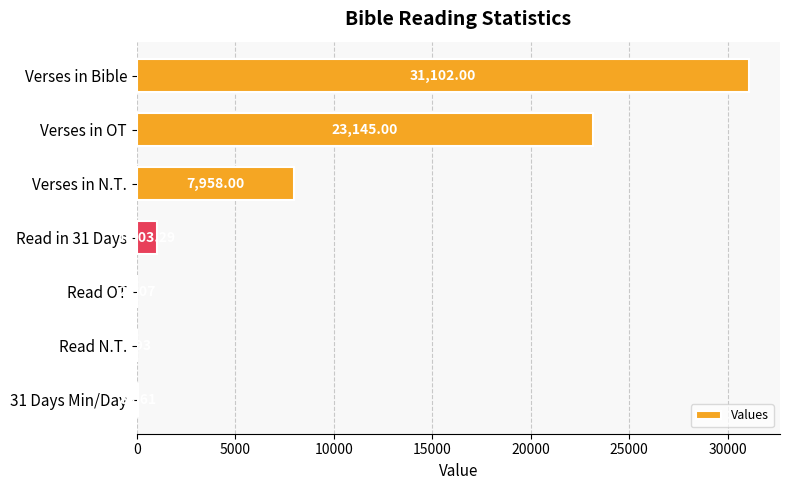

Which category has the highest value across all series?

Verses in Bible